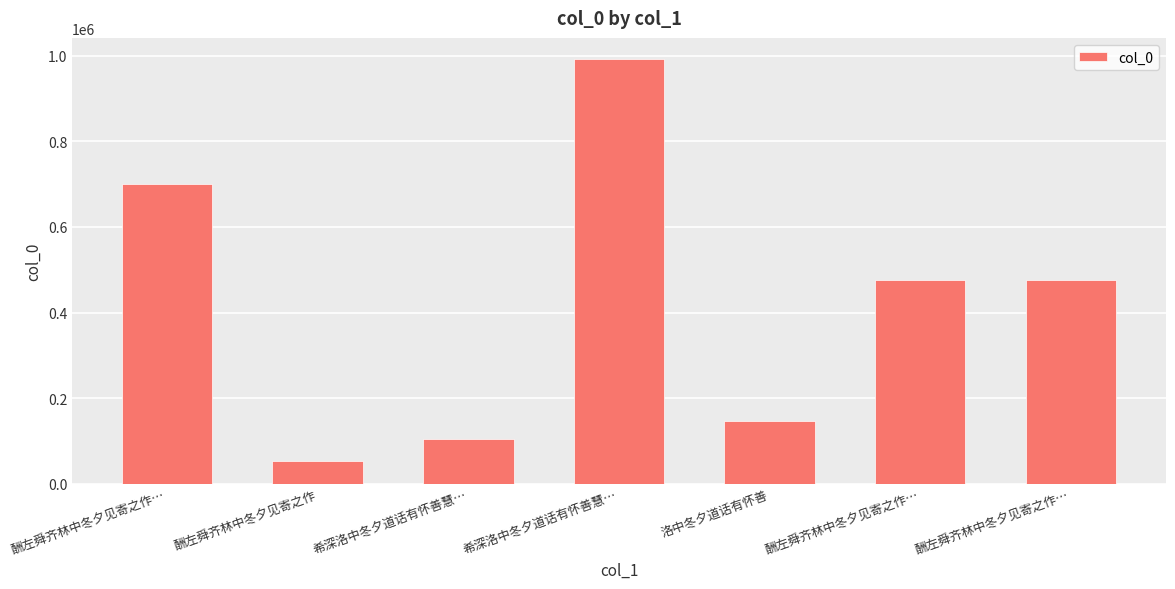

Count the number of data series in this chart.

1